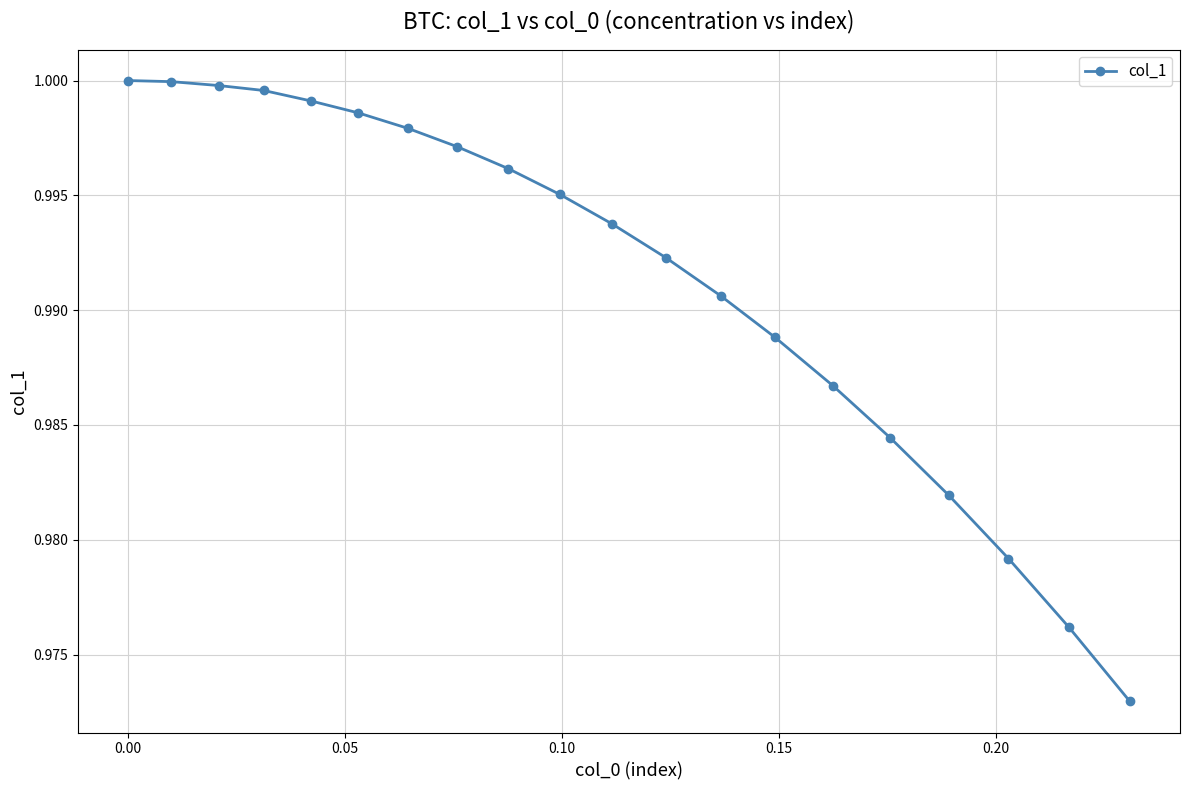

What is the sum of all values?

19.8